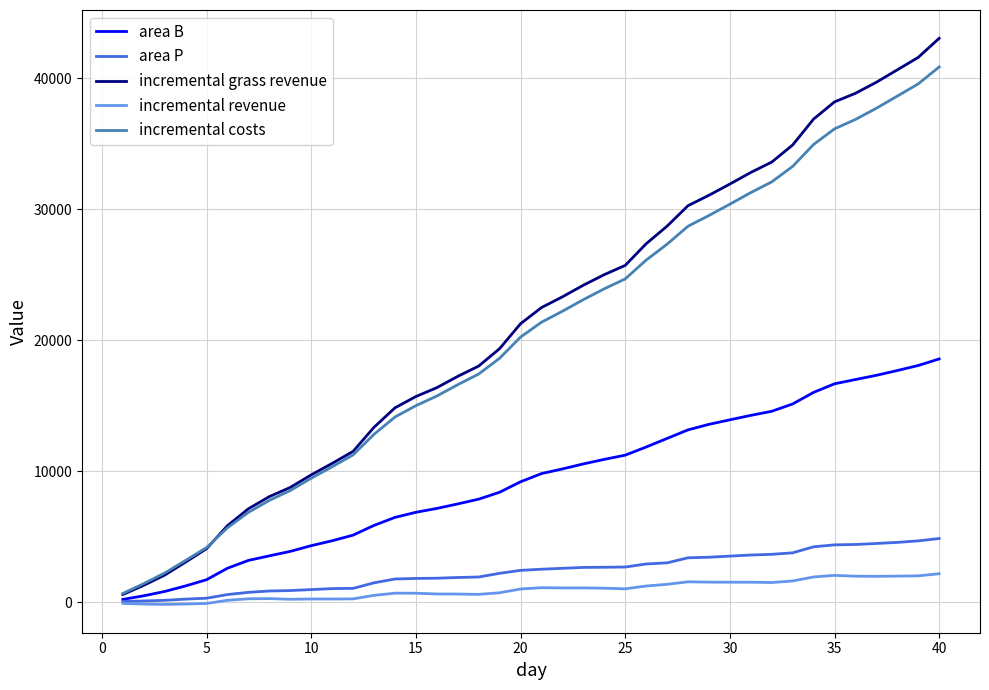

Which series has the largest range (max minus min)?

incremental grass revenue